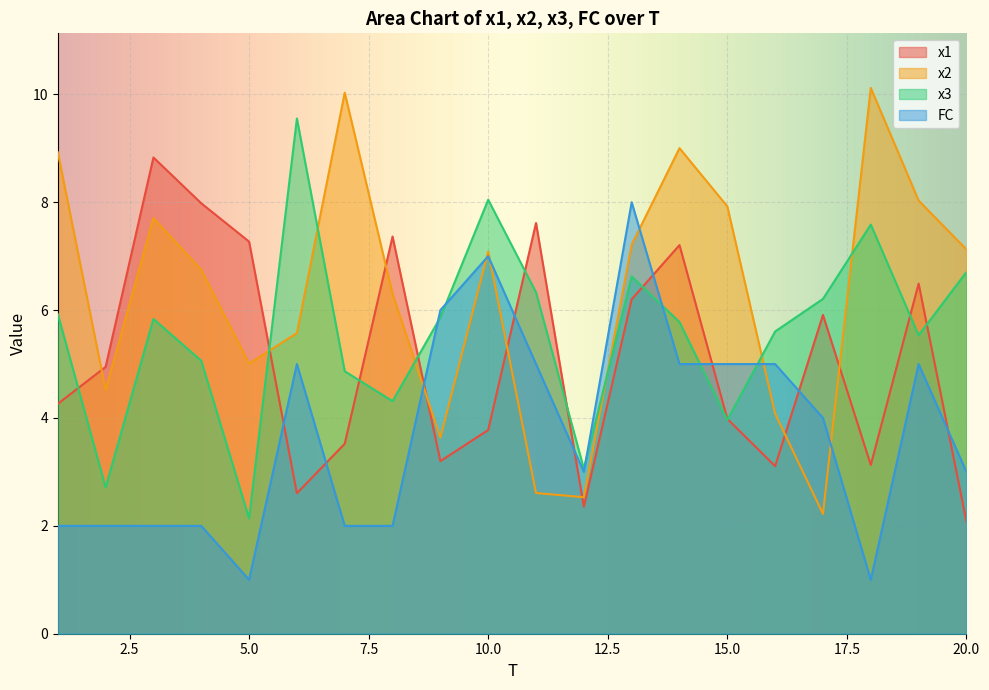

Between 5 and 8, which series saw the biggest shift?

x3